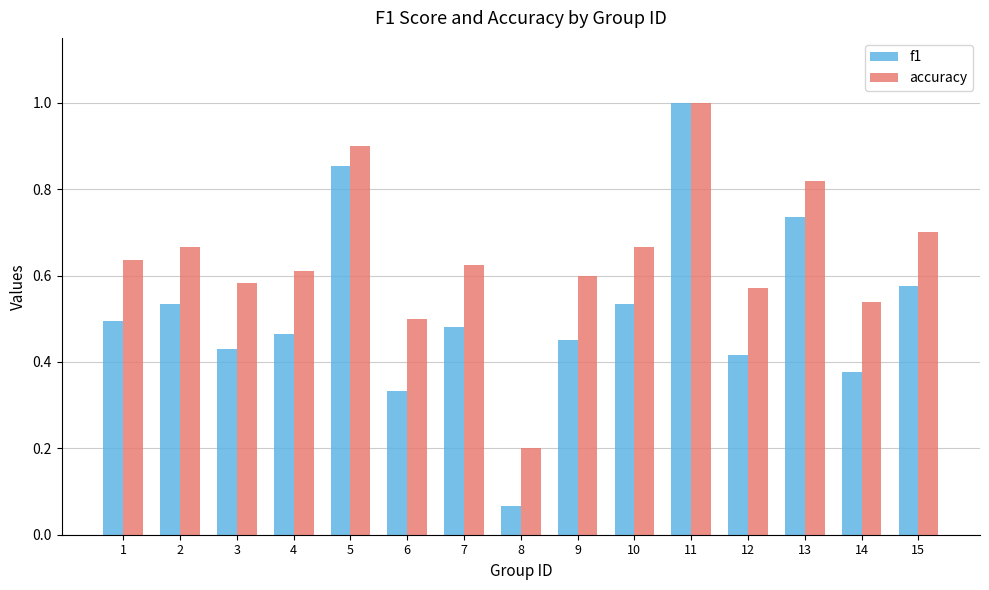

List the series in order of their overall mean, highest first.

accuracy, f1